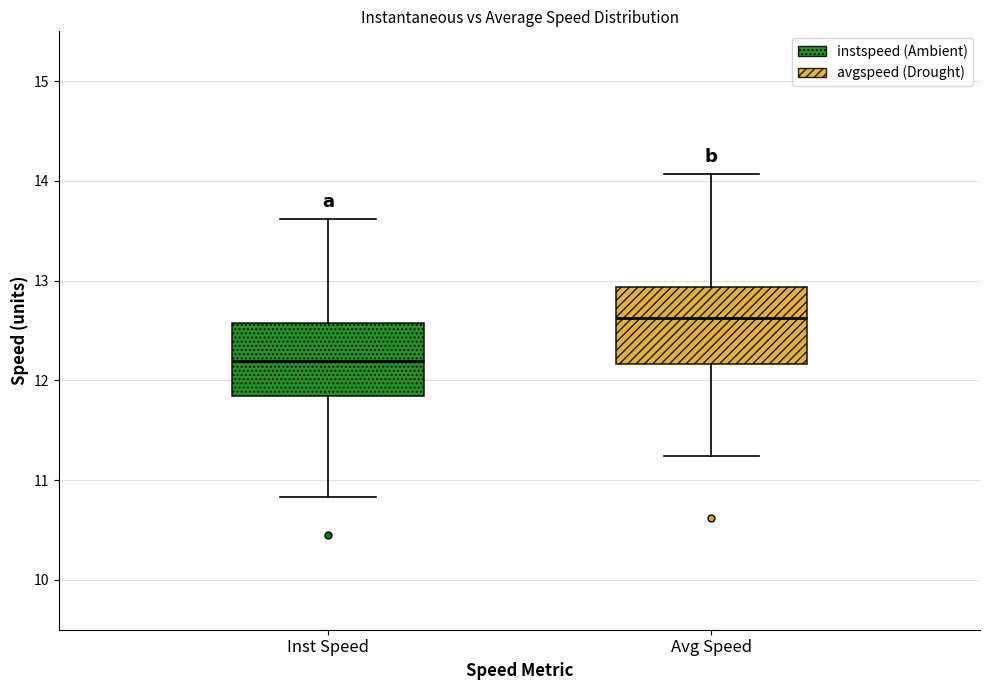

Which box has the lowest median line?

Inst Speed